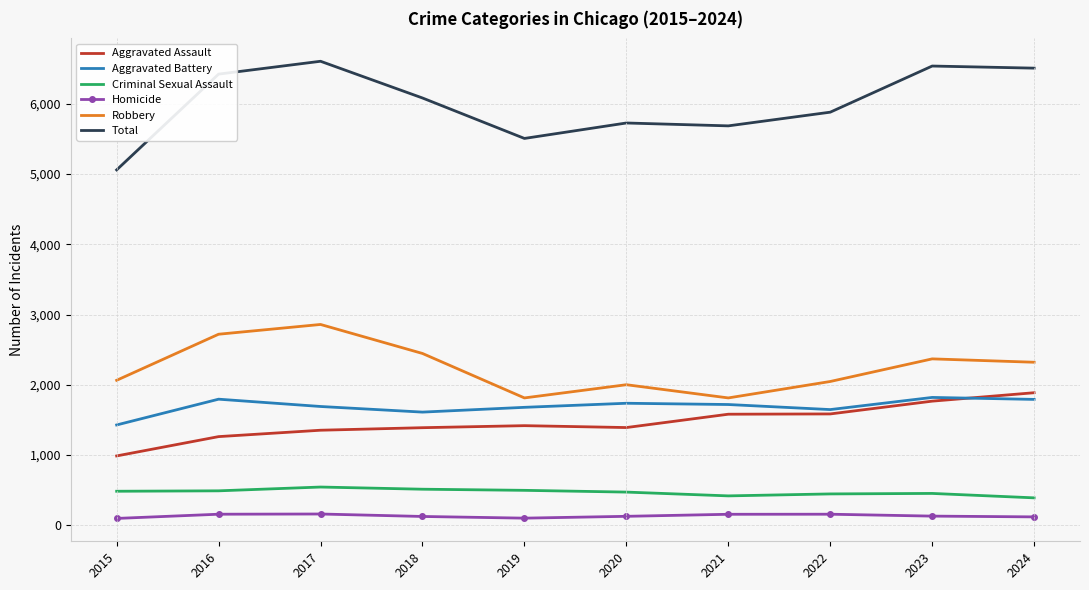

What is the maximum value for Criminal Sexual Assault?

544